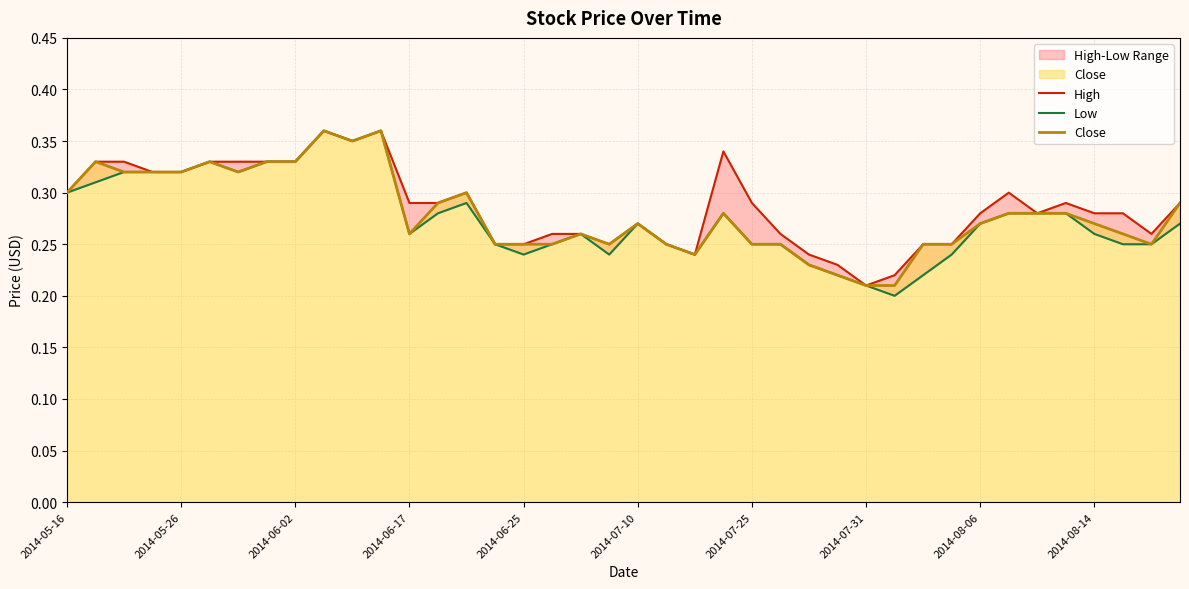

The value of Close at 2014-07-10 is 0.2. True or false?

False